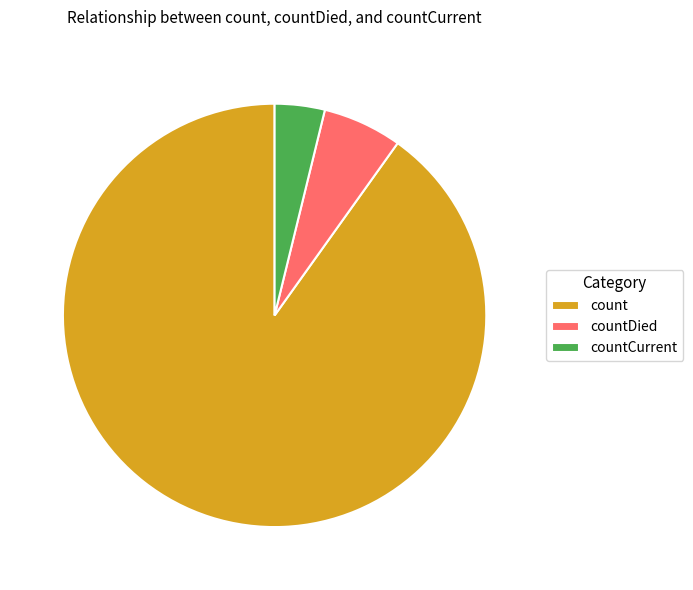

The countCurrent slice represents 17% of the pie. True or false?

False